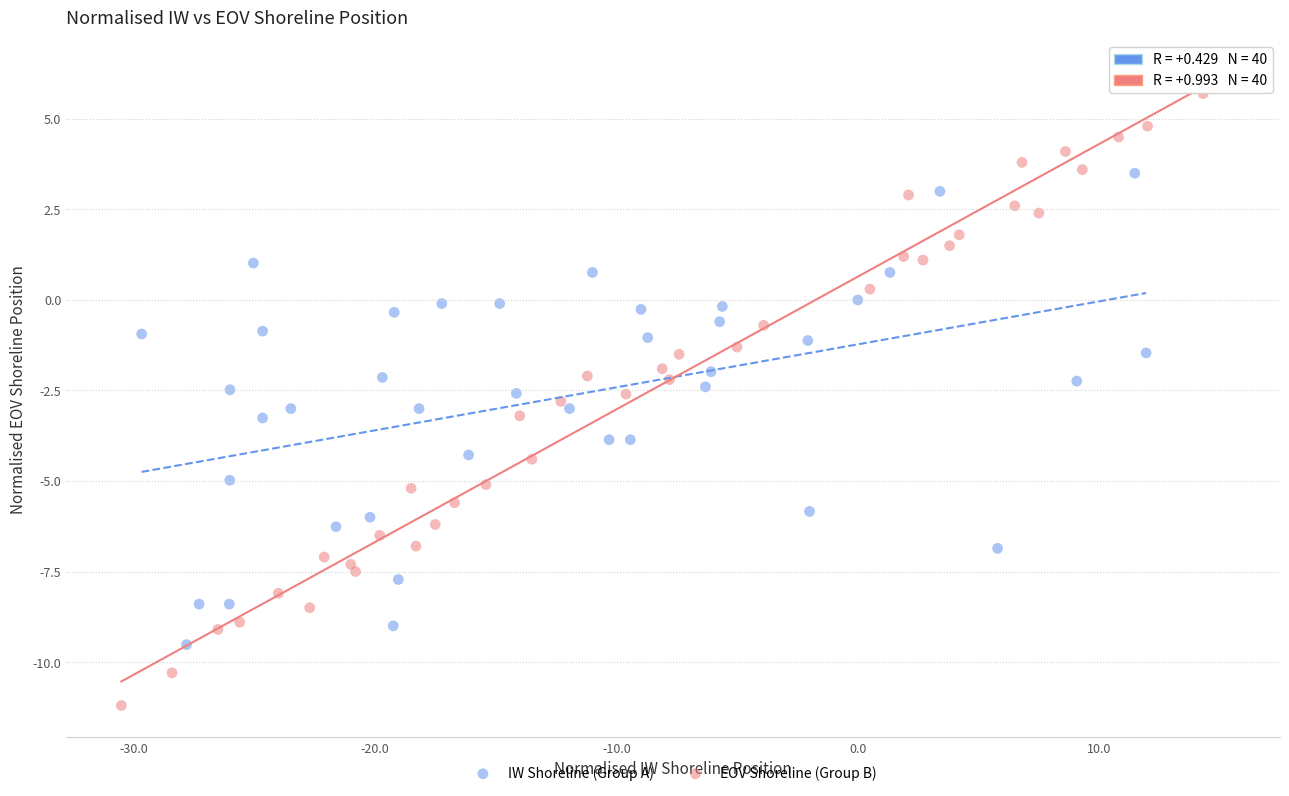

Which series has the widest spread of Y values?

EOV Shoreline (Group B)